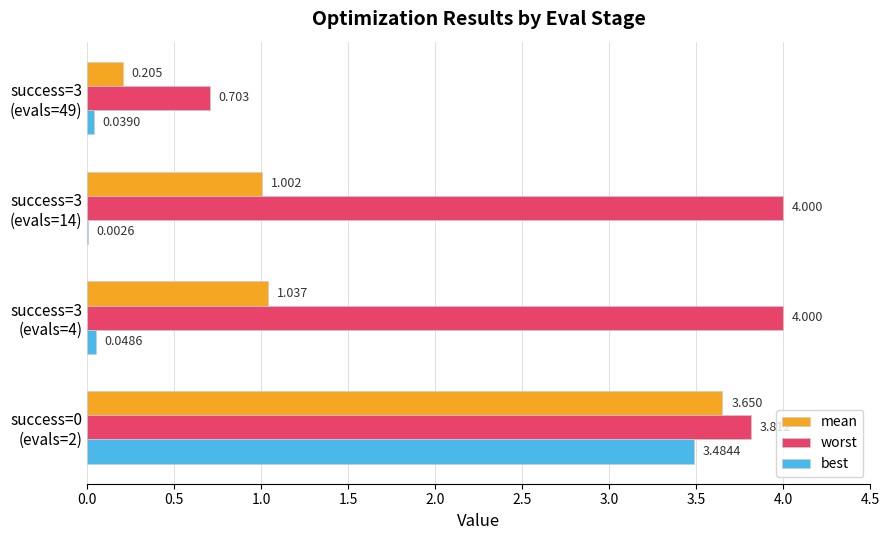

Which series has the largest total across all categories?

worst